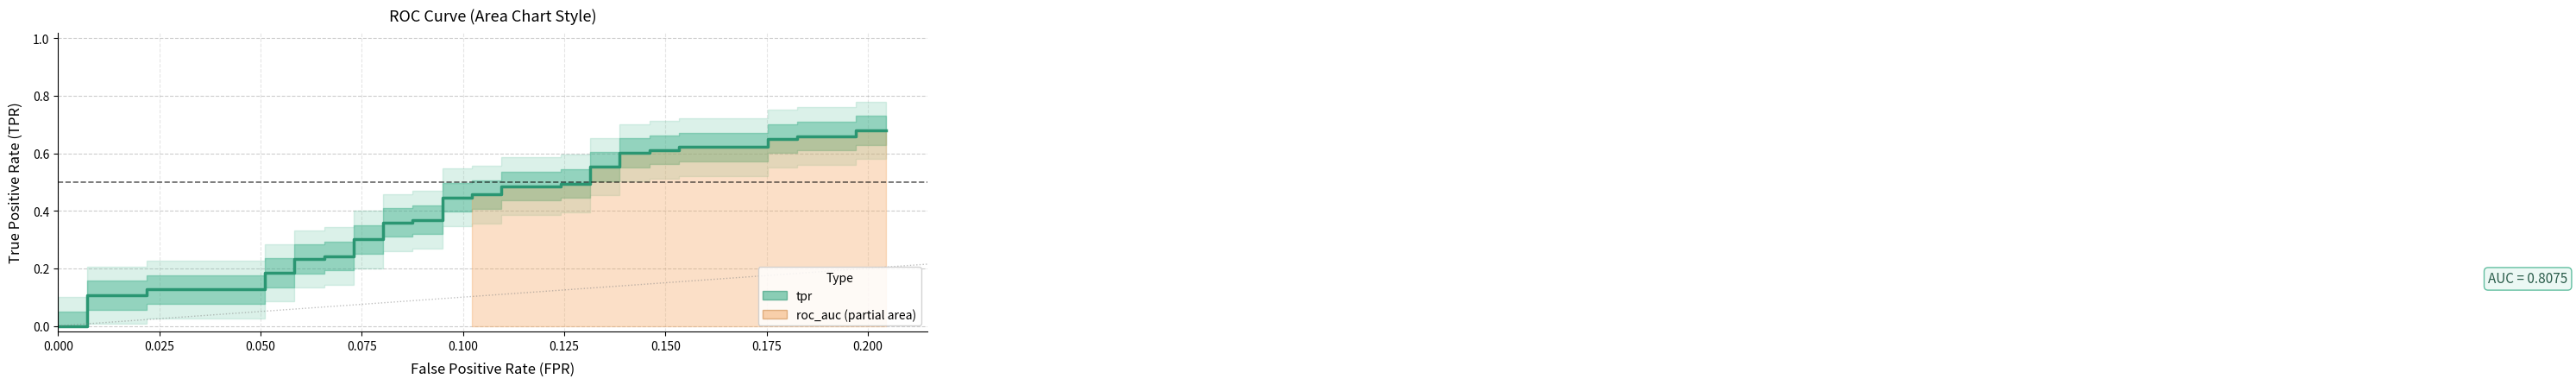

How many lines are shown in the chart?

1